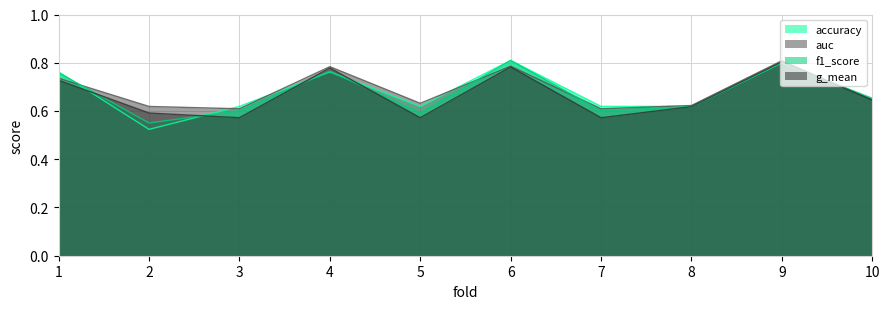

What is the sum of the f1_score values at 5 and 3?

1.2